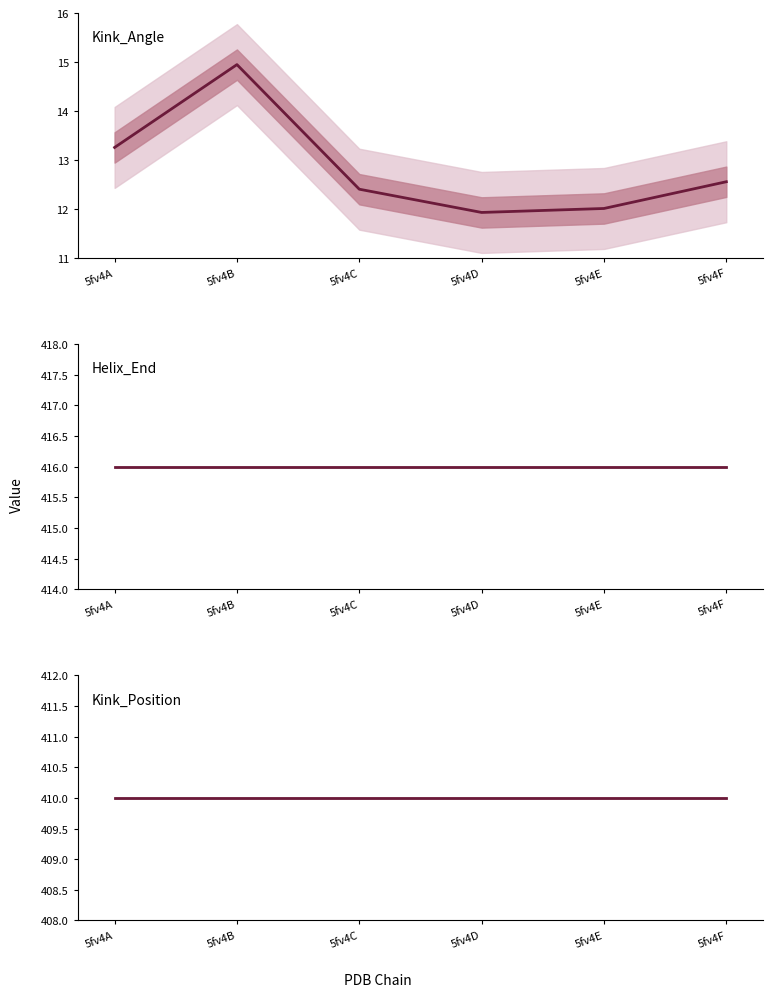

Read the Kink_Position value at 5fv4D.

410.0